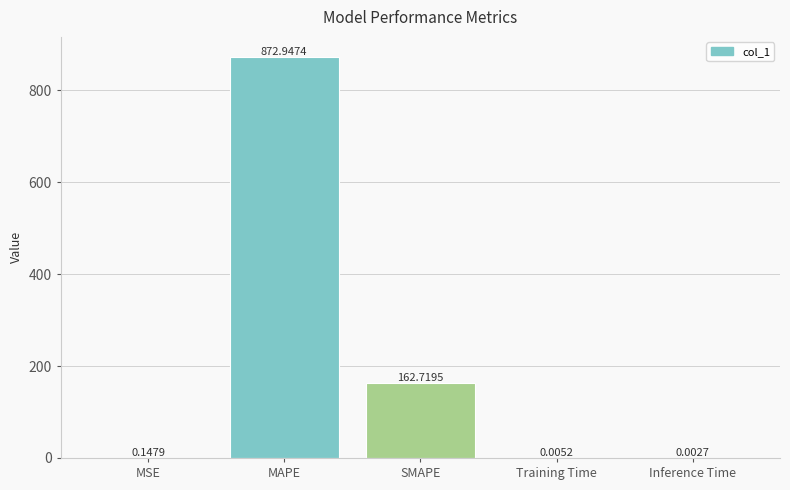

Which category has the highest value across all series?

MAPE